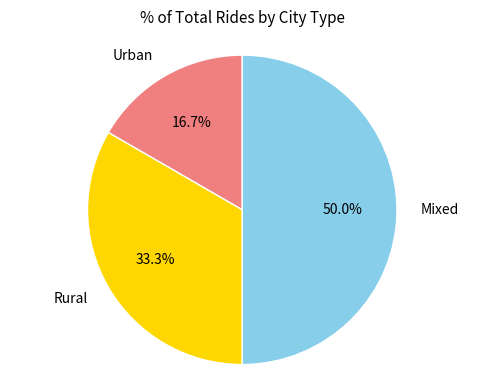

Count the number of slices in the pie.

3